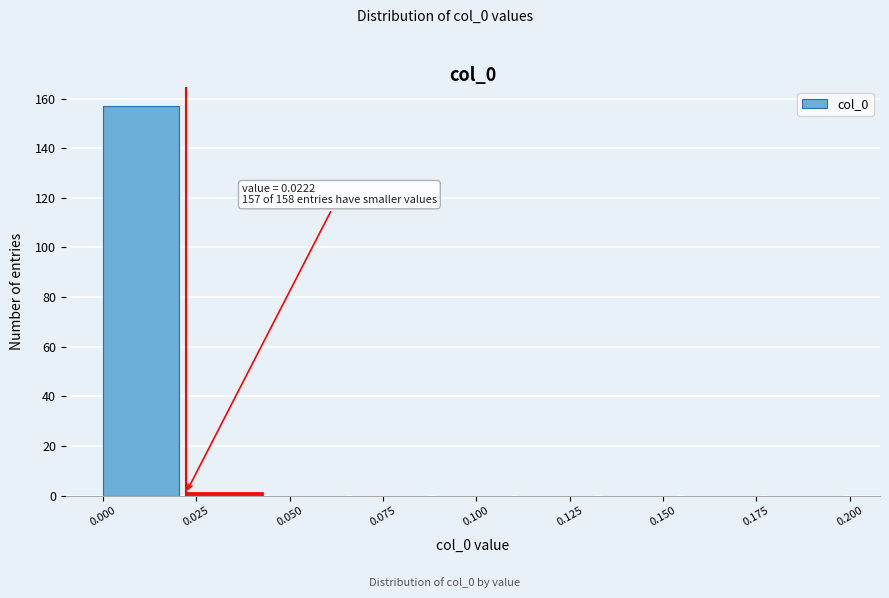

Which range on the x-axis has the tallest bar?

0.000 to 0.020